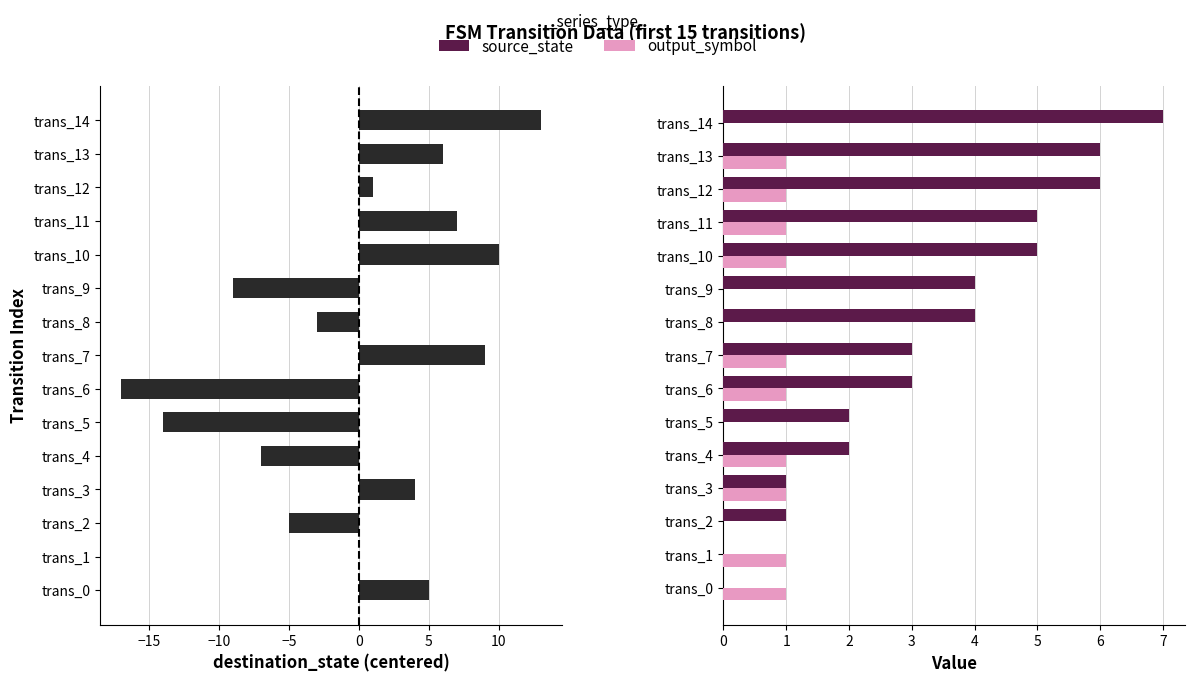

Are the bars grouped side by side (vs. stacked)?

Yes